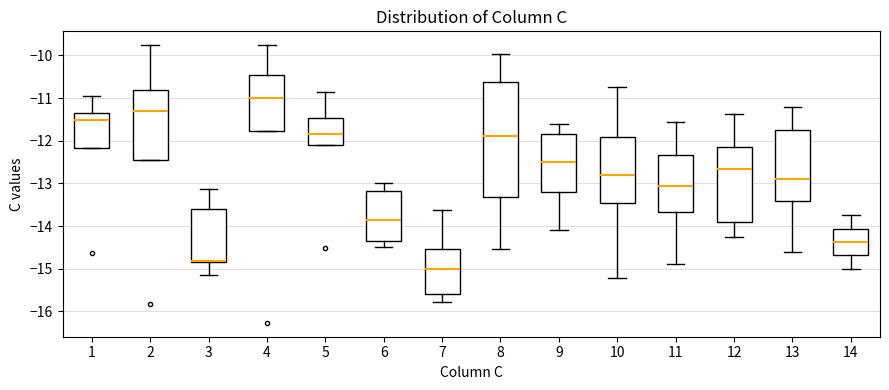

Which box has the highest median line?

4